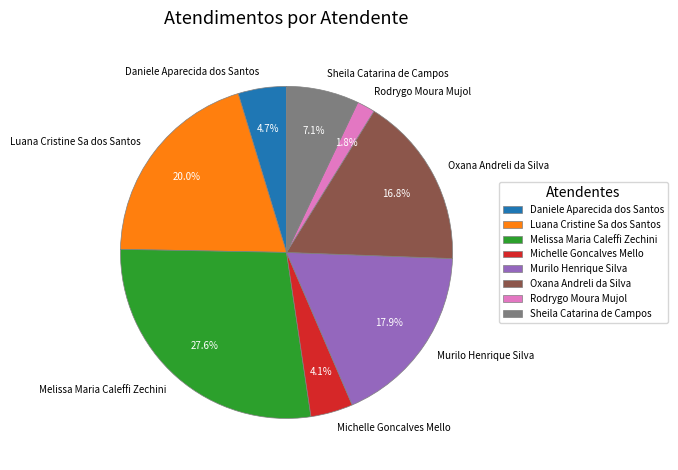

True or false: Luana Cristine Sa dos Santos accounts for 29% of the total.

False